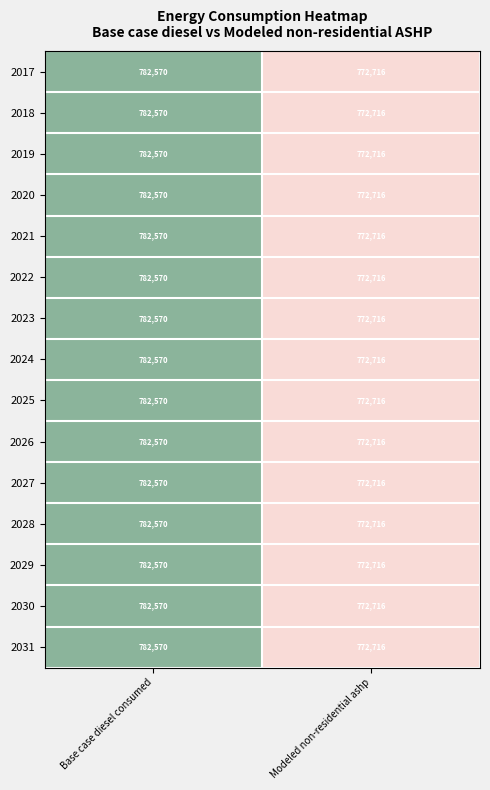

Which category has the lowest value across all series?

Modeled non-residential ashp